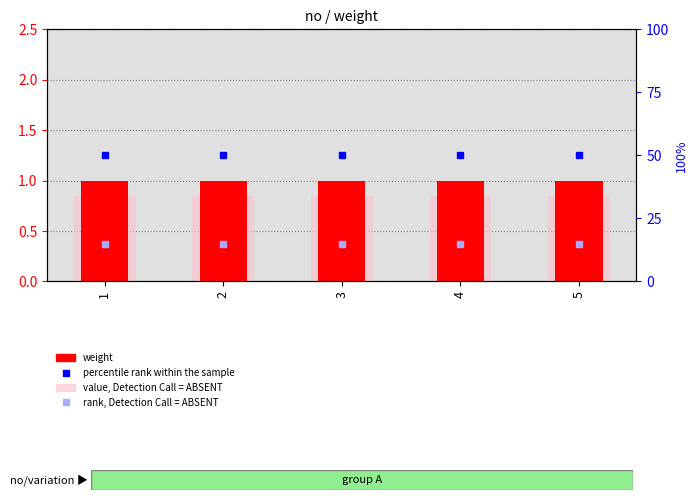

Is it true that percentile rank within the sample equals 89.4 at 4?

False